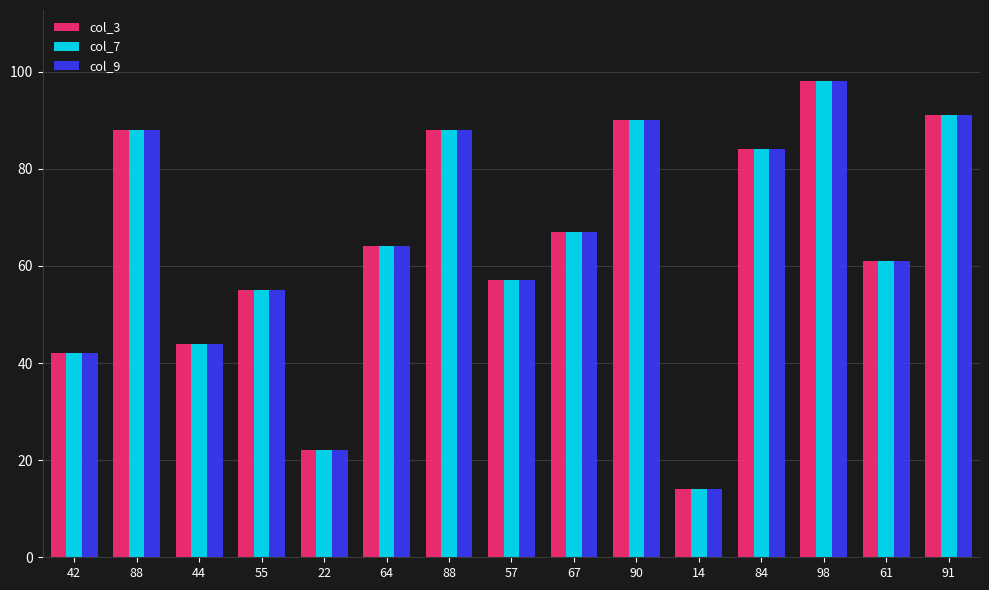

Does the chart contain any negative values?

No